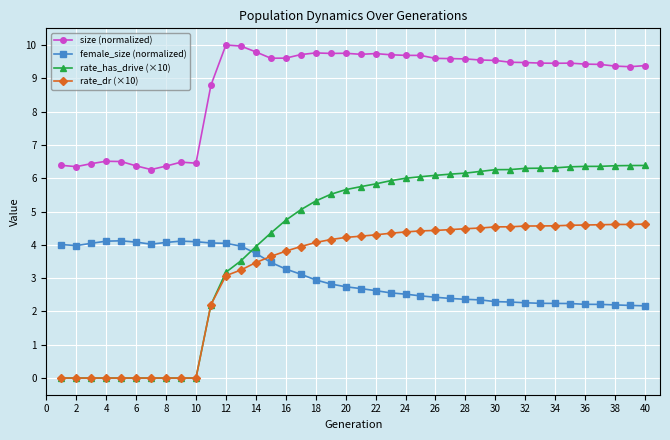

Which series ends up on top after the final intersection of female_size (normalized) and rate_has_drive (×10)?

rate_has_drive (×10)